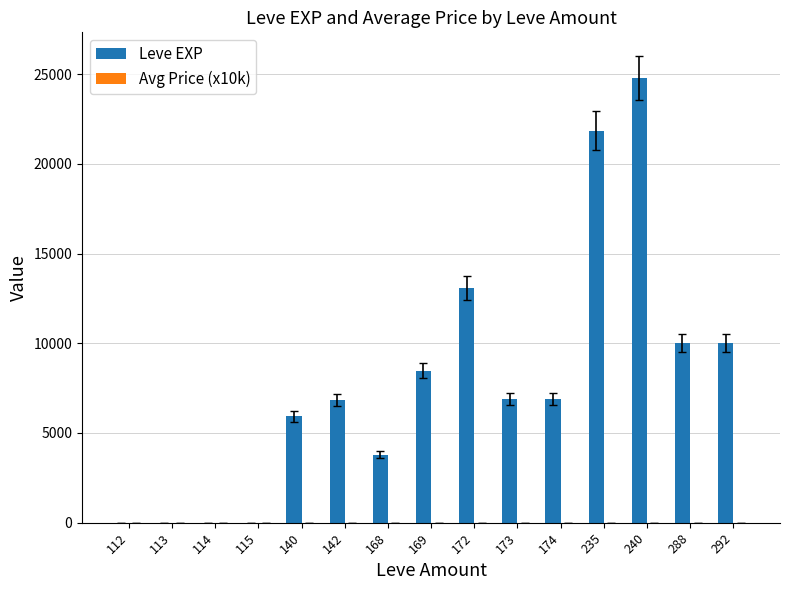

At which category is the sum across all series the highest?

240